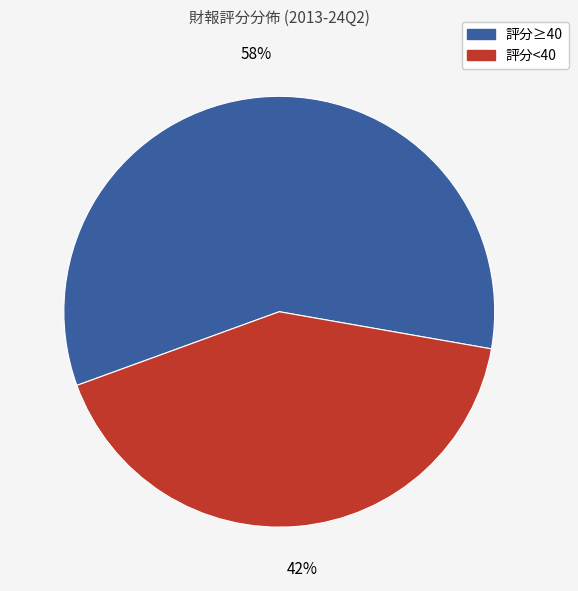

To the nearest percent, what is the average slice percentage?

50%